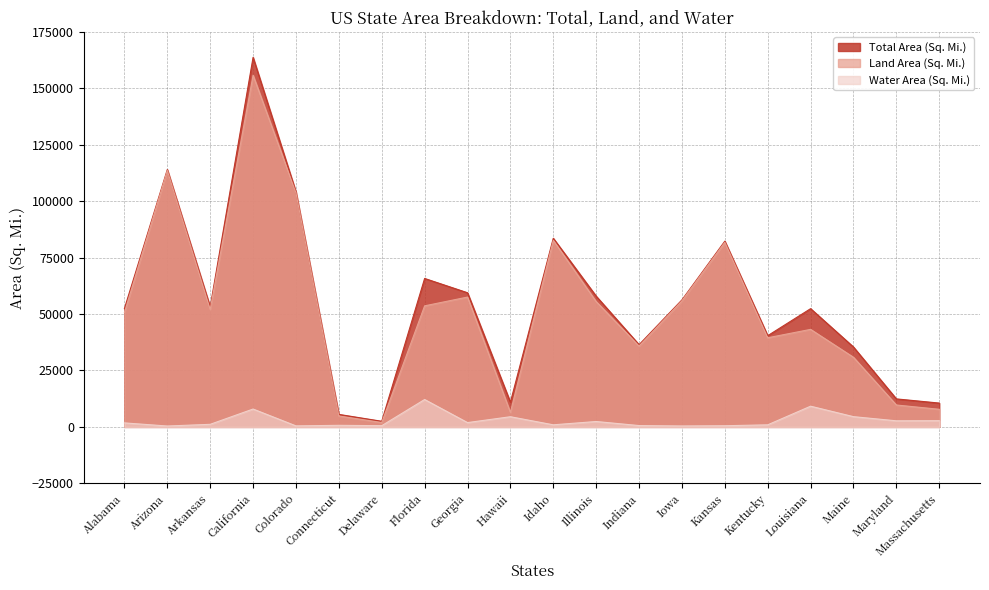

What is the lowest value of the Water Area (Sq. Mi.) series?

396